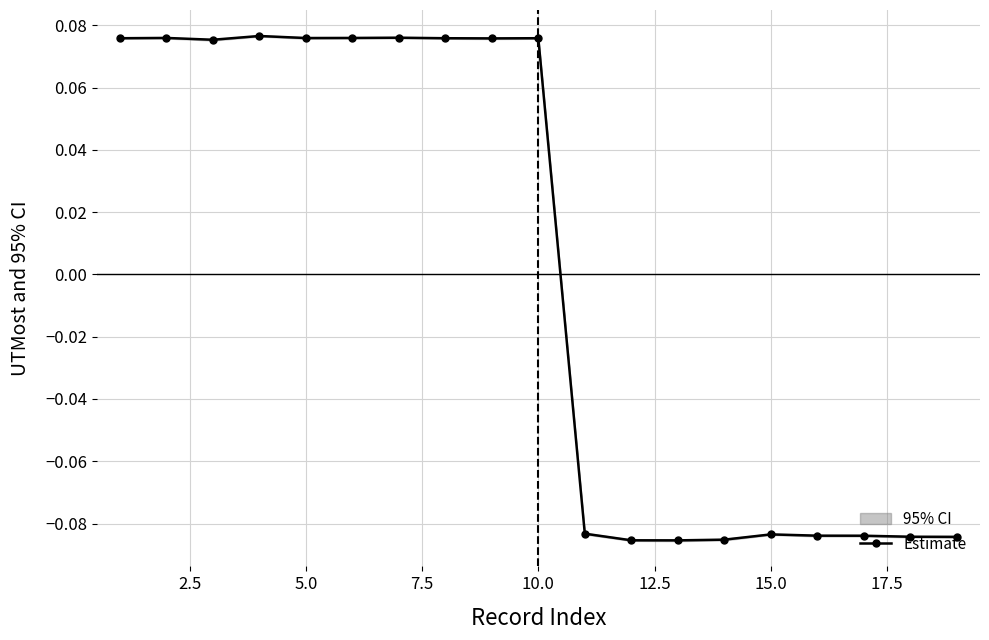

How many negative values are there?

9